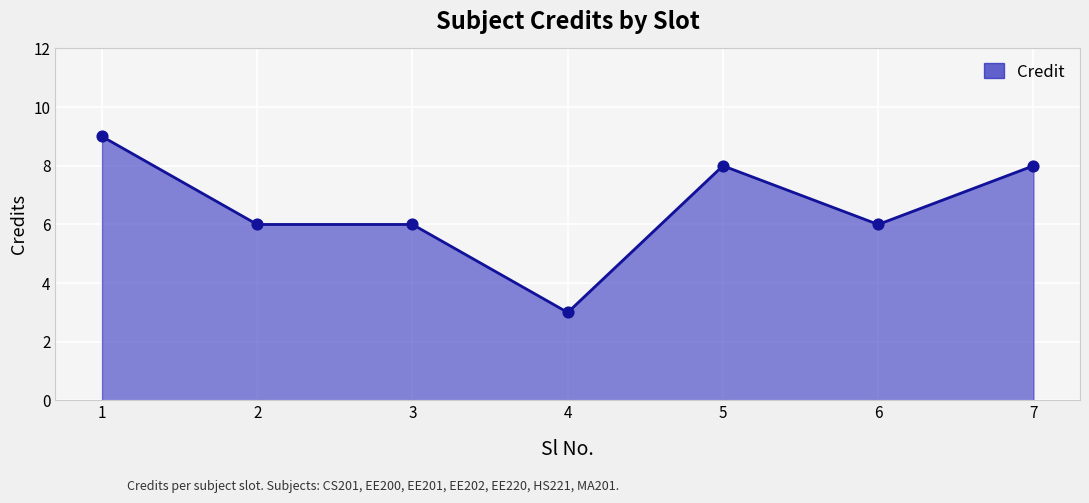

Which has a higher value, 7 or 6?

7